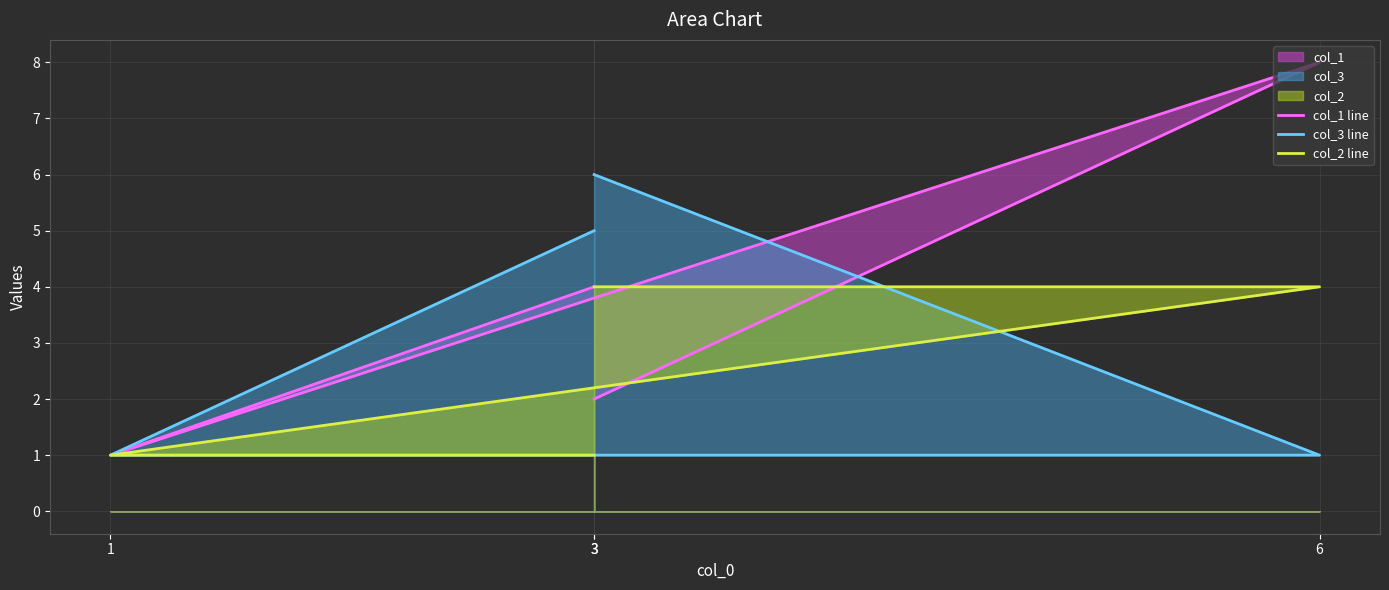

True or false: col_3 line and col_2 line cross at least once.

True